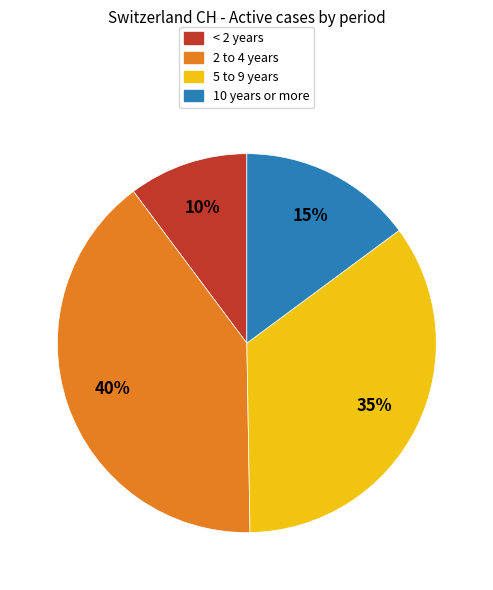

Is there any slice that represents more than half of the pie?

No